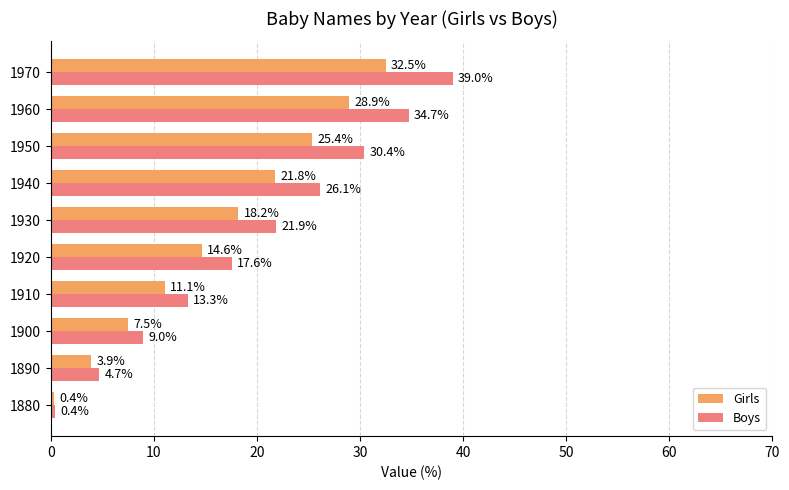

What is the lowest value of the Boys series?

0.4